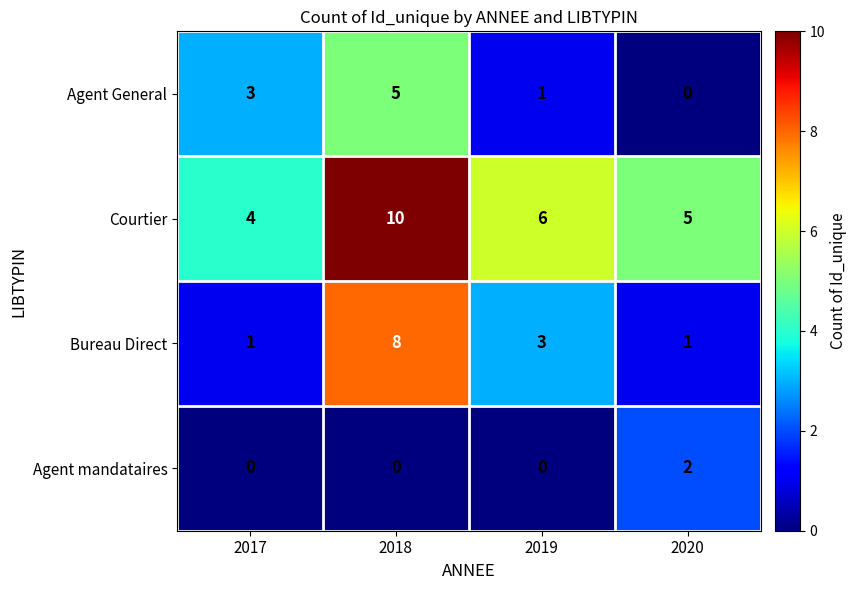

What is the greatest value displayed?

10